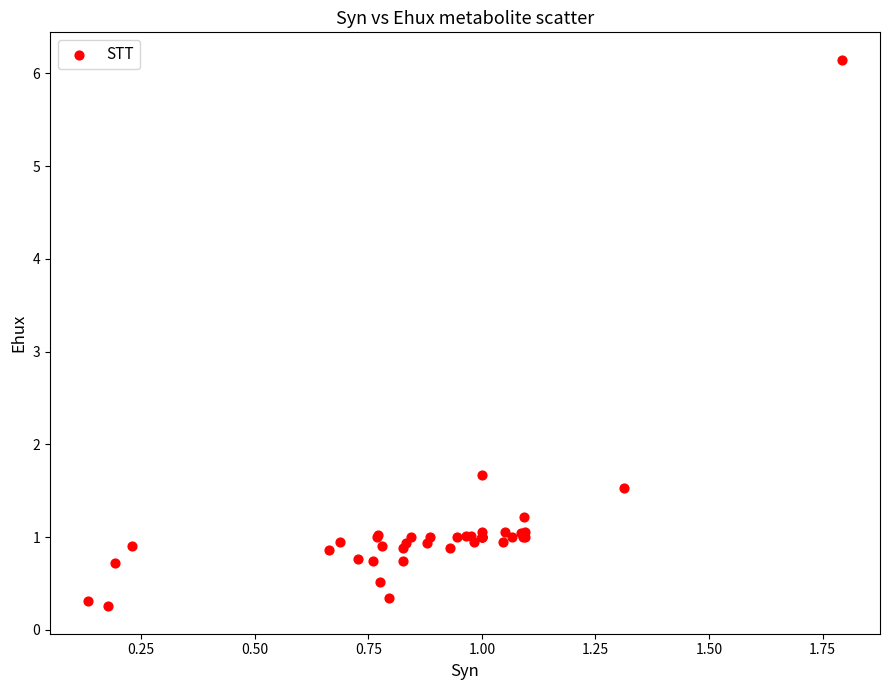

What Y value in the scatter plot is closest to 3?

1.7